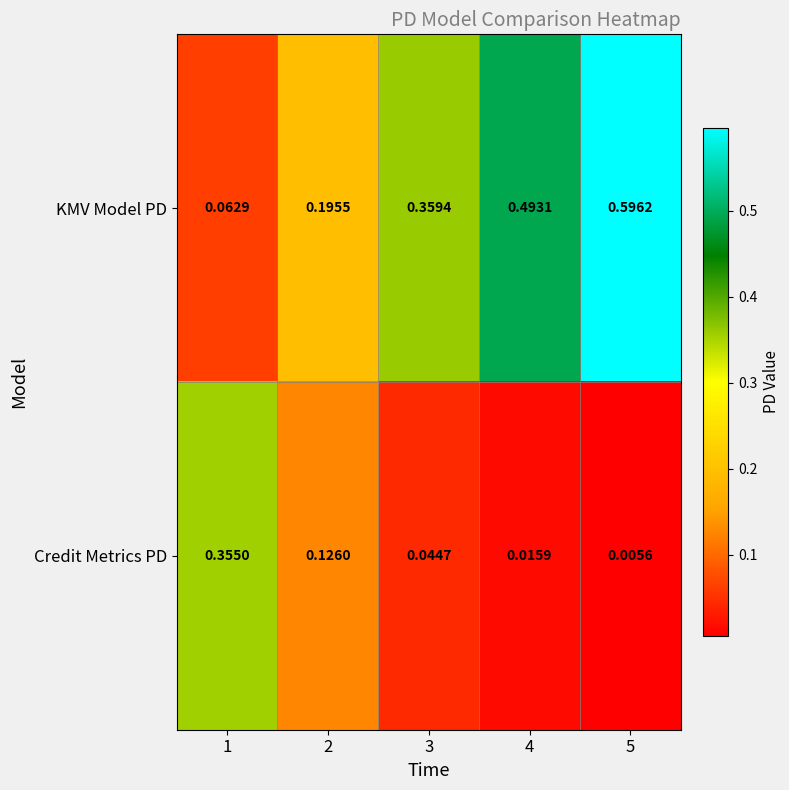

Which series has the largest total across all categories?

KMV Model PD